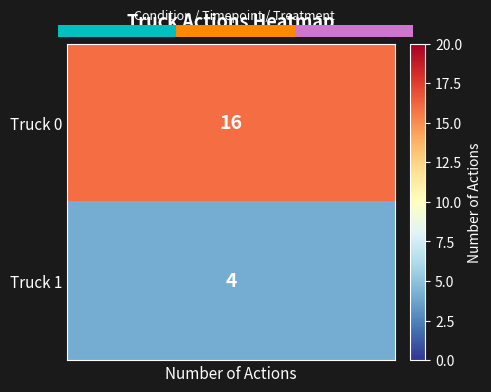

Is it true that the value at 0.0 is -1?

False